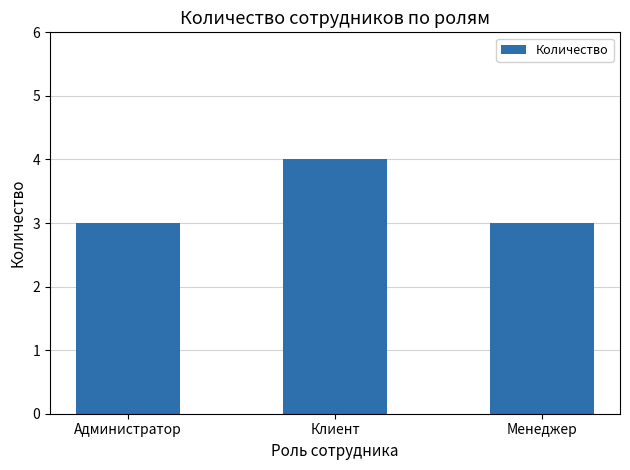

Which category has the highest value across all series?

Клиент